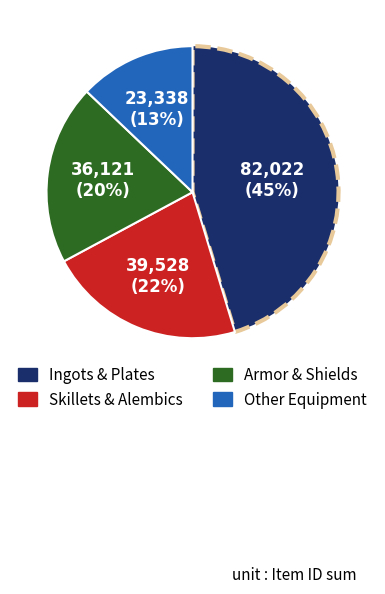

How many slices are in this pie chart?

4